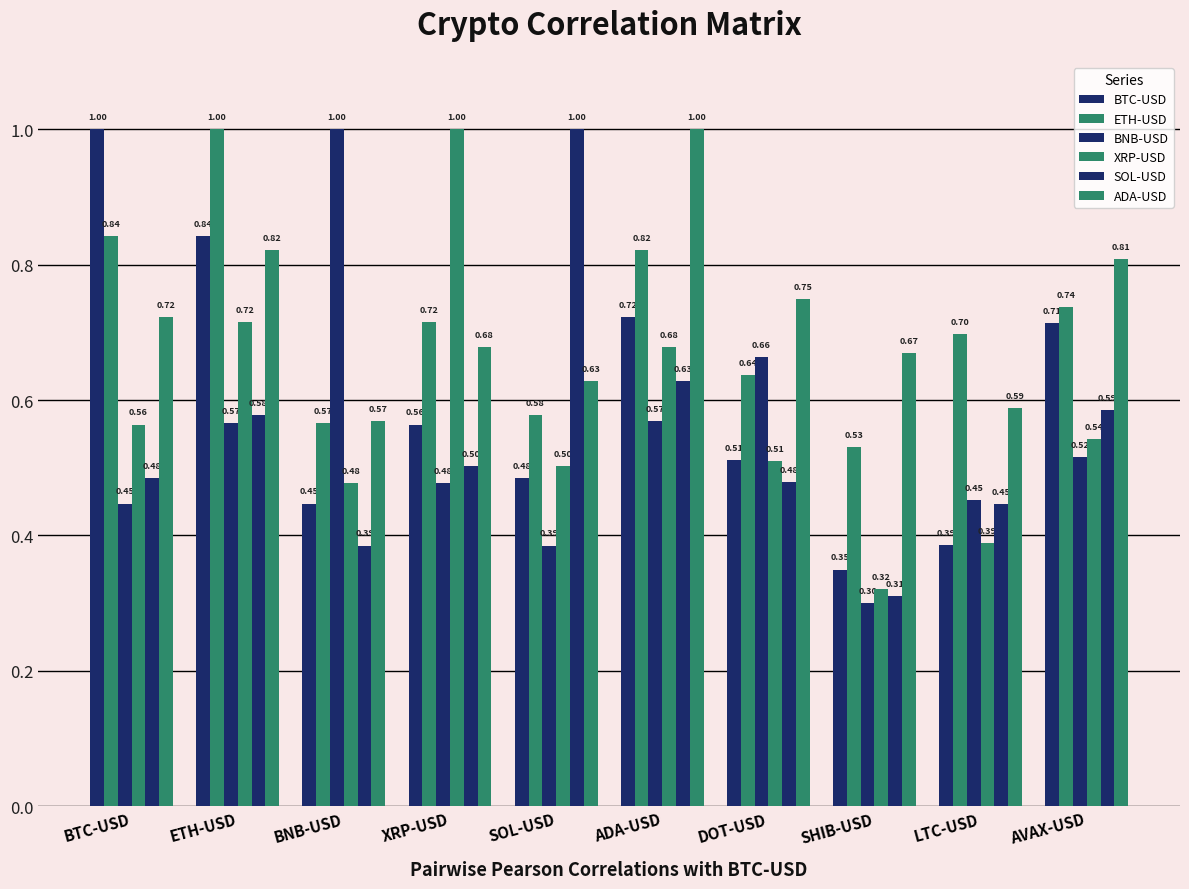

Are the bars grouped side by side (vs. stacked)?

Yes